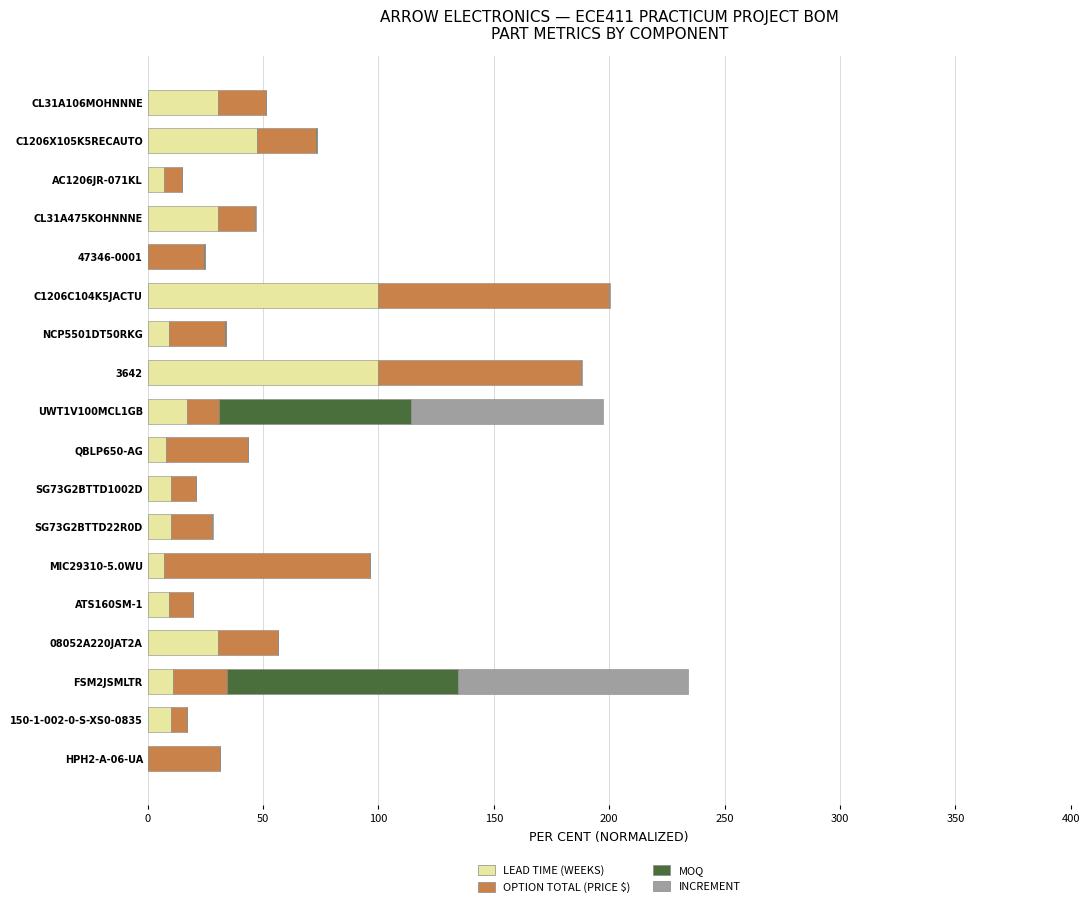

At which category is the sum across all series the highest?

FSM2JSMLTR